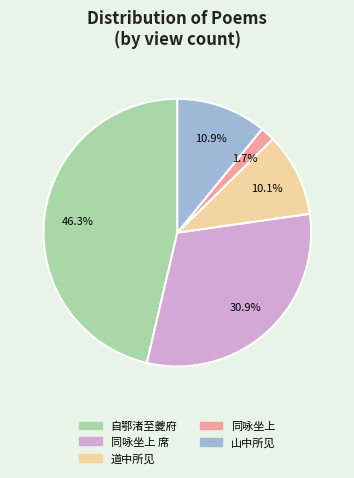

Between 同咏坐上 and 自鄂渚至夔府, which is larger?

自鄂渚至夔府